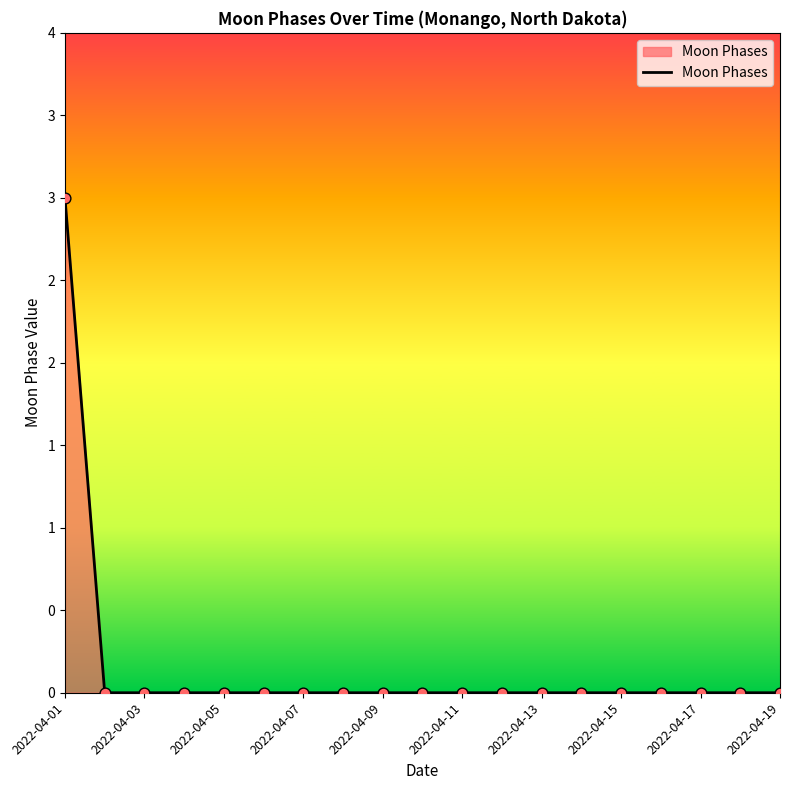

Is this an area chart (filled region under the line)?

Yes